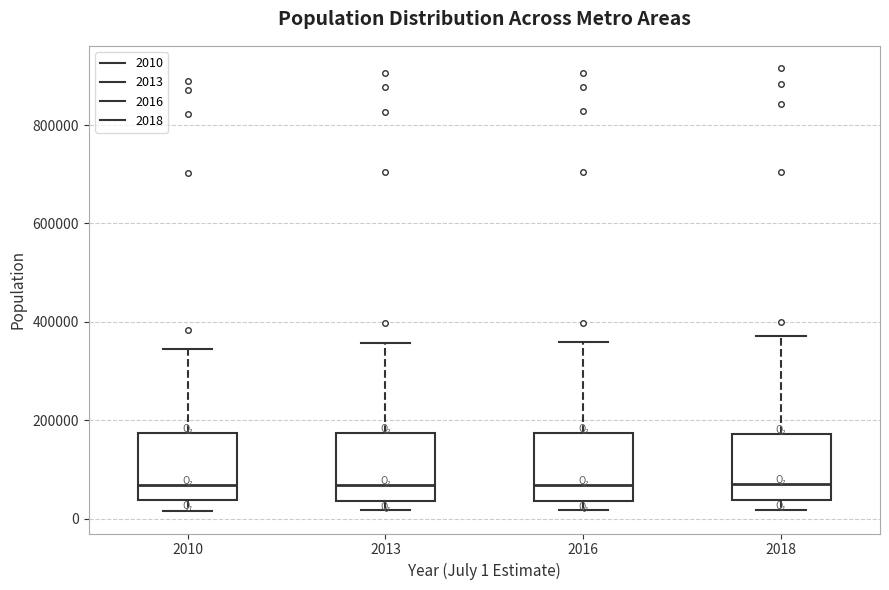

Reading left to right, read every box against the y-axis: the position of its median line, the range the box covers, and the ends of its whiskers. The values are not printed on the chart, so give them approximately, as read against the axis.

2010: median 60000, box 40000 to 180000, whiskers 20000 to 340000
2013: median 60000, box 40000 to 180000, whiskers 20000 to 360000
2016: median 60000, box 40000 to 180000, whiskers 20000 to 360000
2018: median 80000, box 40000 to 180000, whiskers 20000 to 380000